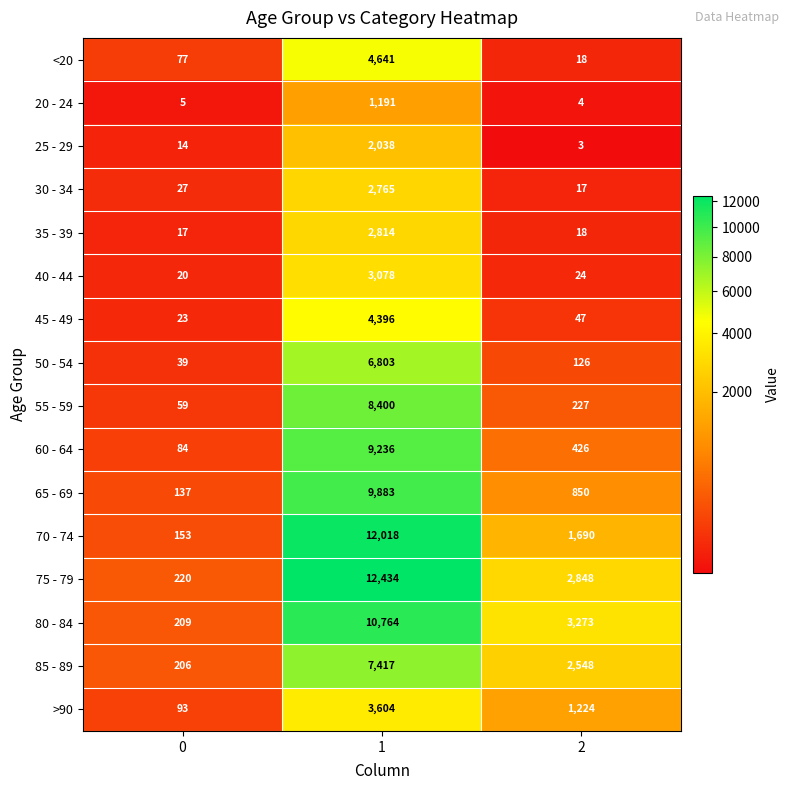

Is the value of 50 - 54 at 2 greater than the value of >90 at 1?

No